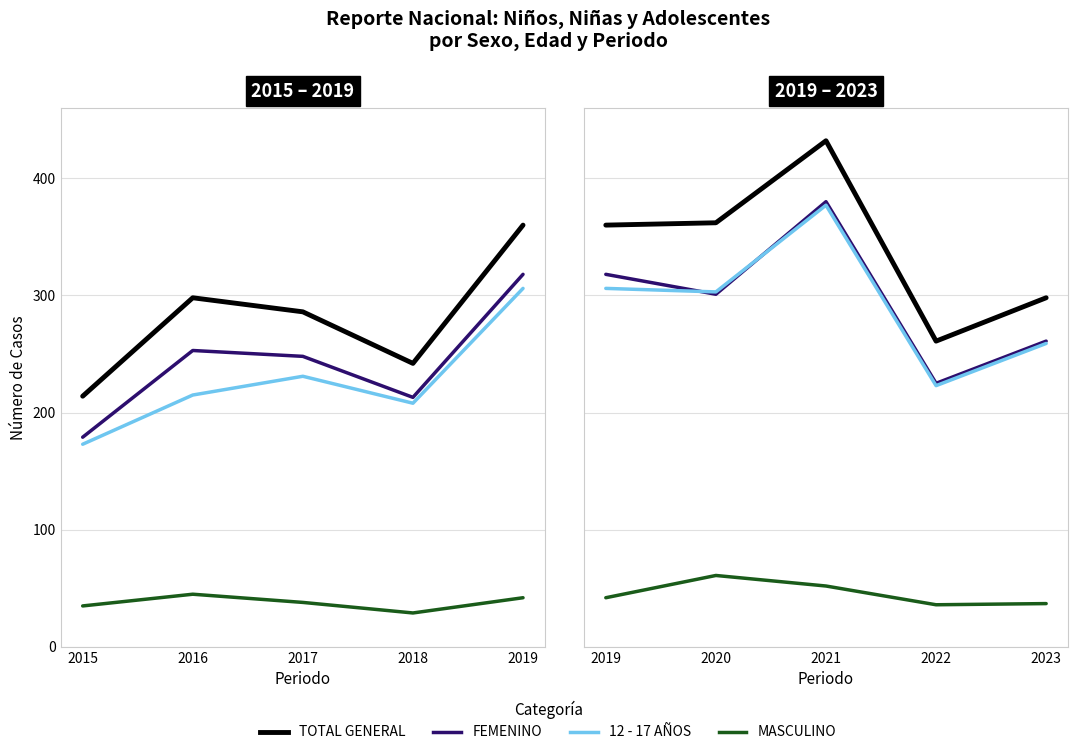

True or false: MASCULINO has more than 0 interior local peaks.

True